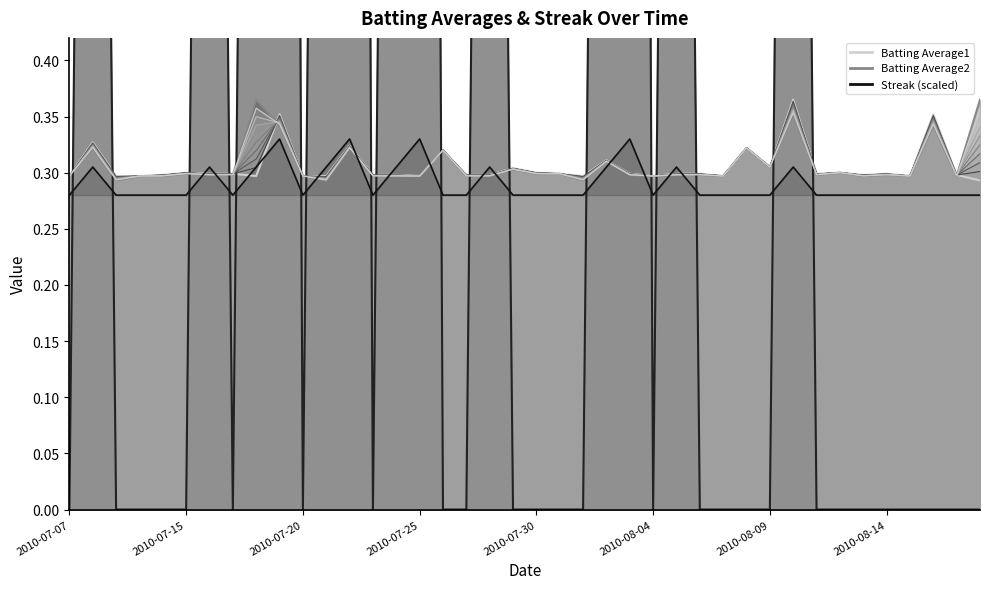

Reading right to left, list all the values displayed in this chart.

Batting Average1: 0.3	0.3	0.4	0.3	0.3	0.3	0.3	0.3	0.4	0.3	0.3	0.3	0.3	0.3	0.3	0.3	0.3	0.3	0.3	0.3	0.3	0.3	0.3	0.3	0.3	0.3	0.3	0.3	0.3	0.3	0.4	0.3	0.3	0.3	0.3	0.3	0.3	0.3	0.3	0.3
Batting Average2: 0.4	0.3	0.3	0.3	0.3	0.3	0.3	0.3	0.4	0.3	0.3	0.3	0.3	0.3	0.3	0.3	0.3	0.3	0.3	0.3	0.3	0.3	0.3	0.3	0.3	0.3	0.3	0.3	0.3	0.3	0.3	0.4	0.3	0.3	0.3	0.3	0.3	0.3	0.3	0.3
Streak: 0.0	0.0	0.0	0.0	0.0	0.0	0.0	0.0	2.0	0.0	0.0	0.0	0.0	2.0	0.0	4.0	2.0	0.0	0.0	0.0	0.0	2.0	0.0	0.0	4.0	2.0	0.0	4.0	2.0	0.0	4.0	2.0	0.0	2.0	0.0	0.0	0.0	0.0	2.0	0.0